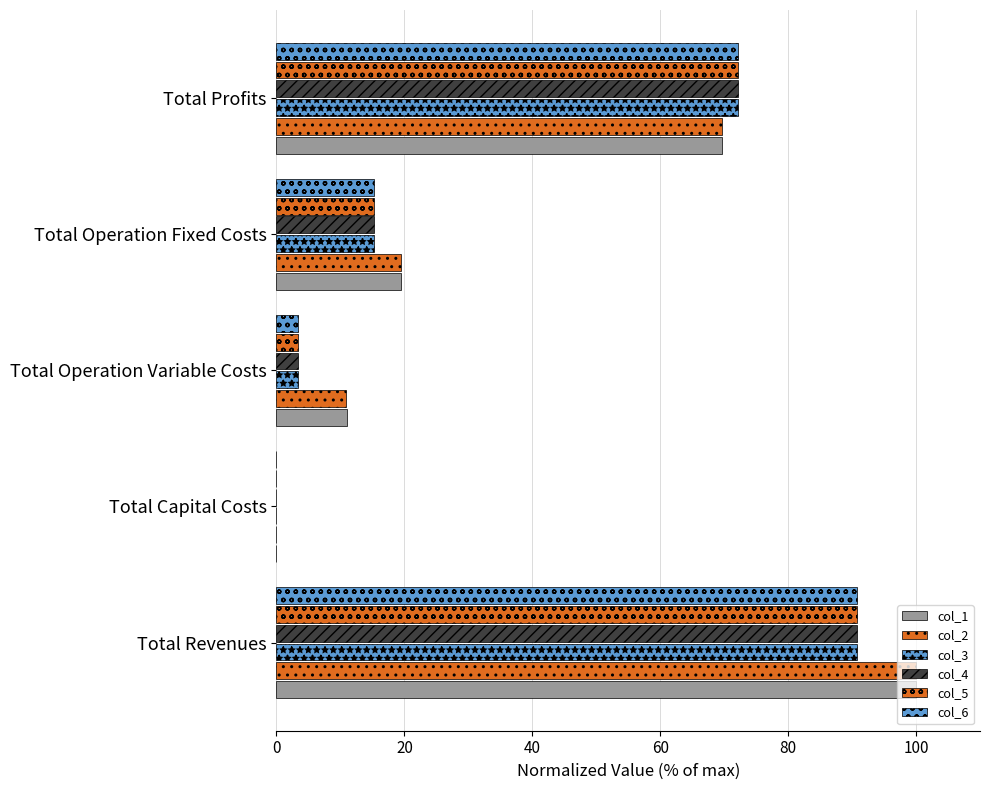

How many values in col_3 are above zero?

4